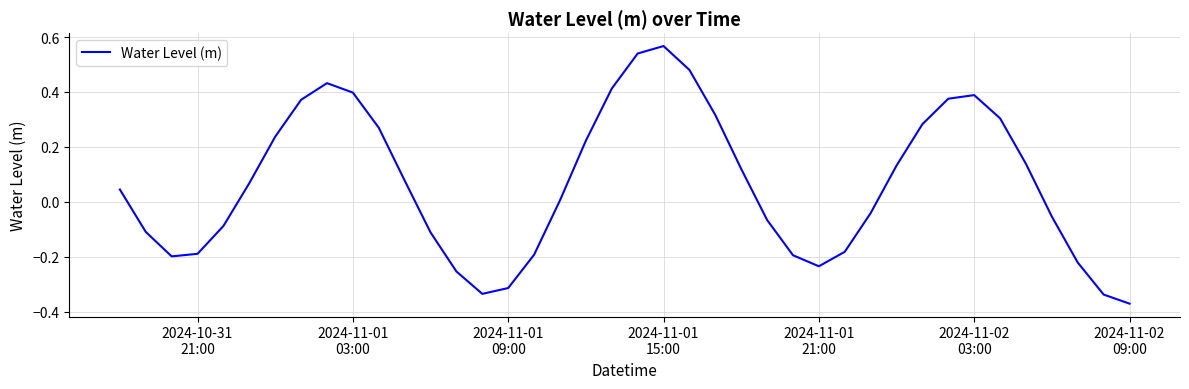

What is the sum of all values?

2.7